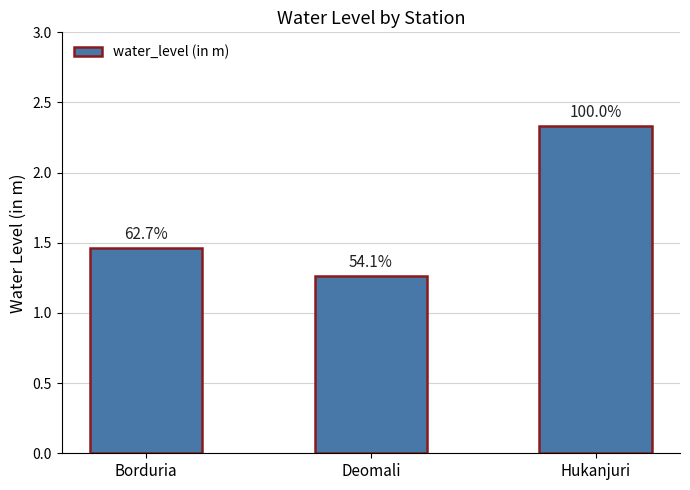

Does the chart contain any negative values?

No